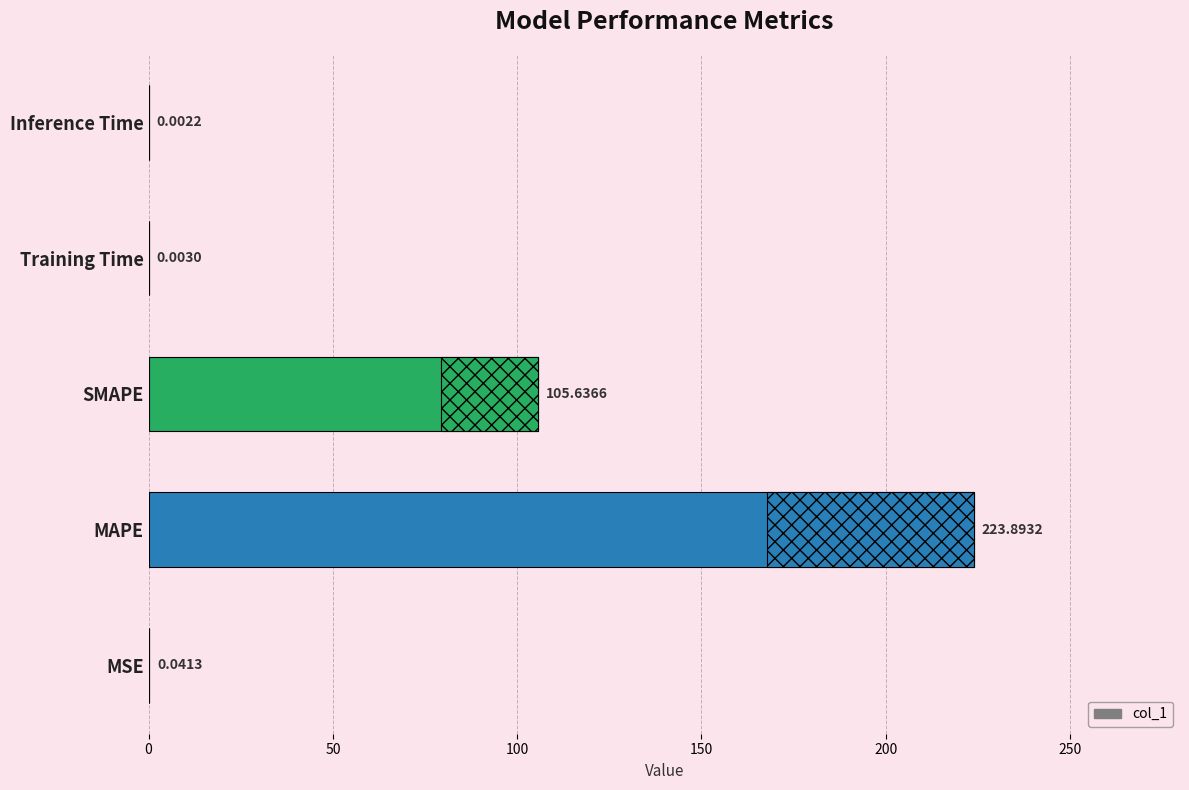

Which category has the highest value across all series?

MAPE